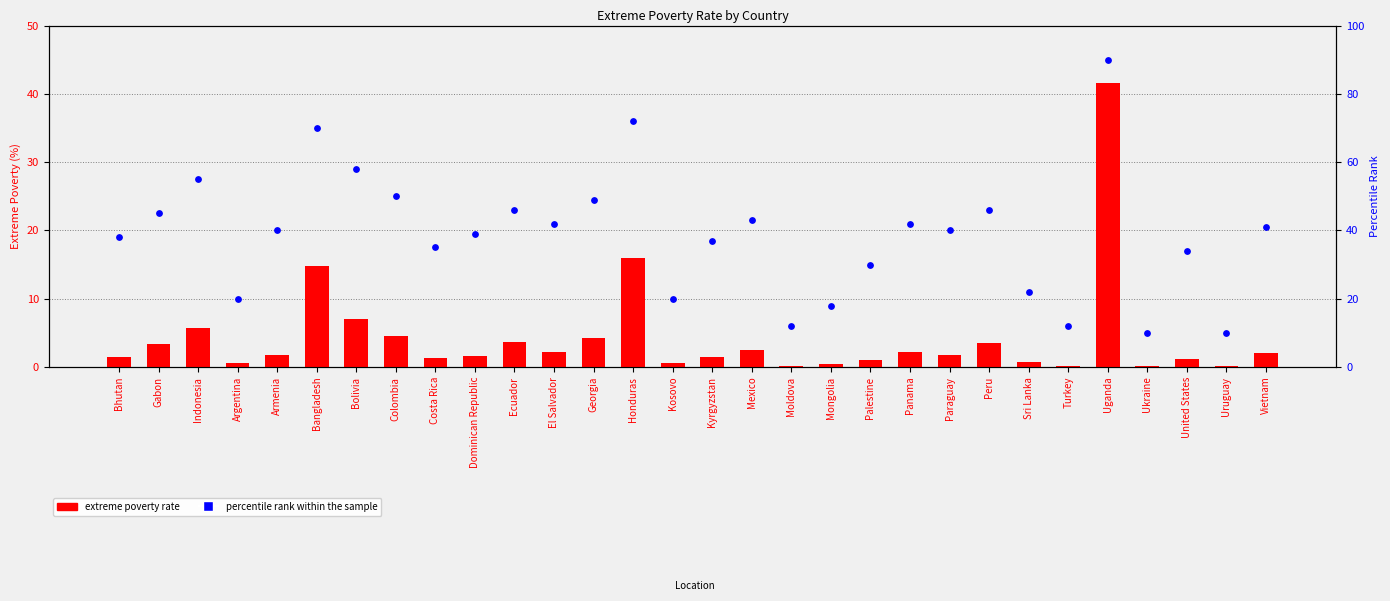

What are all the series names shown in the legend?

extreme poverty rate, percentile rank within the sample